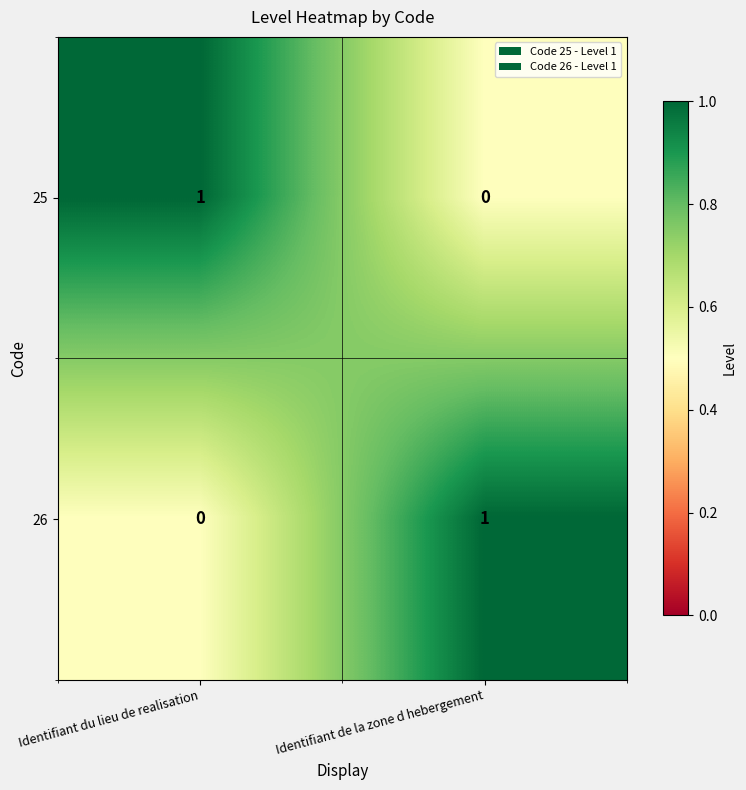

The 26 series shows 2 at Identifiant de la zone d hebergement. True or false?

False